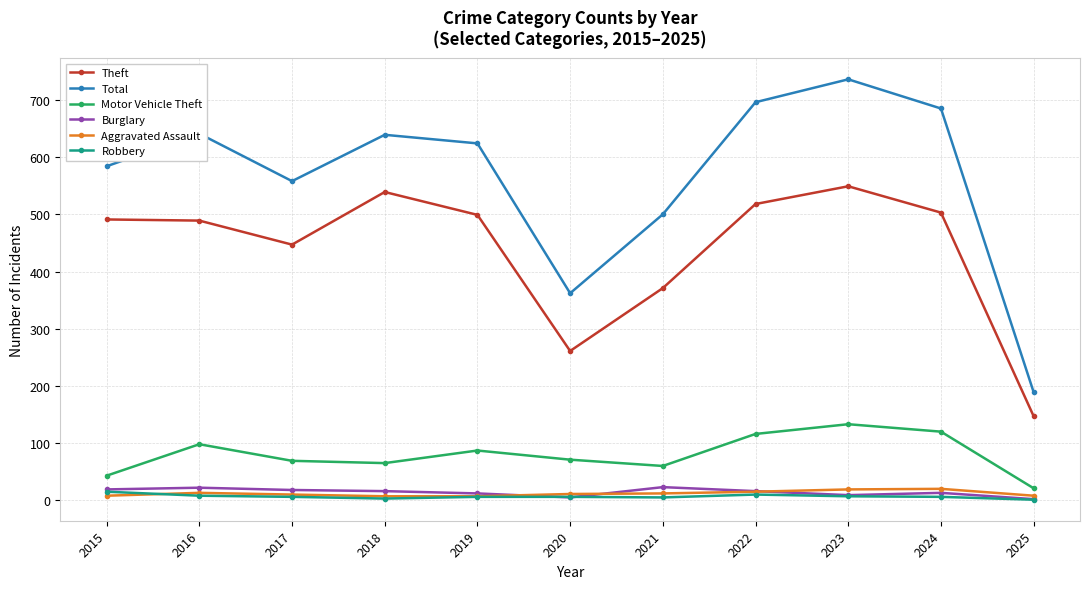

What is the difference between the highest and lowest values at 2023?

729